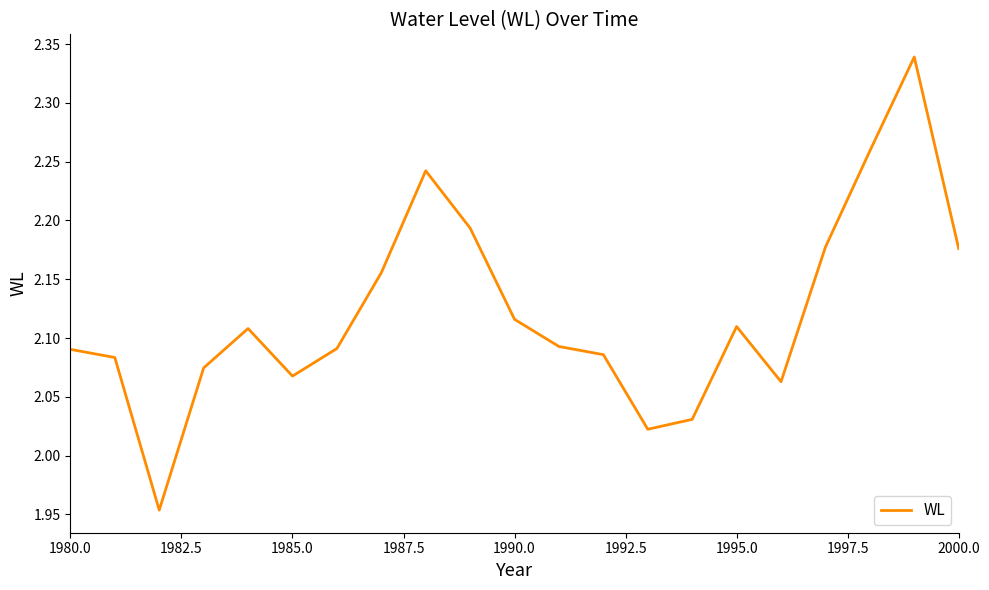

What is the difference between the maximum and minimum values?

0.4